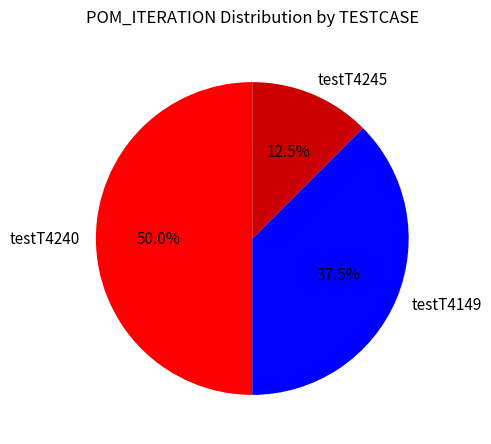

Count the number of slices in the pie.

3